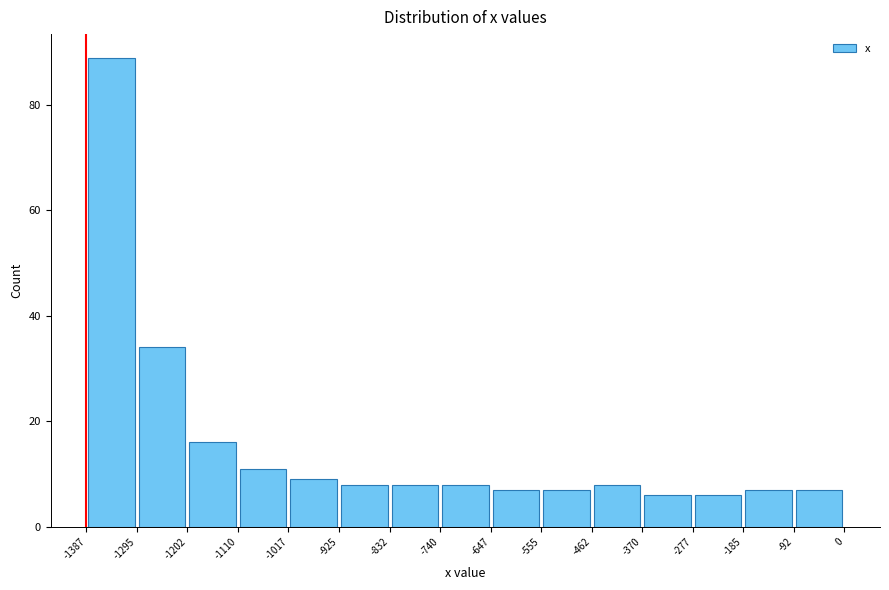

Over which range of the x-axis is the bar tallest?

-1387 to -1295